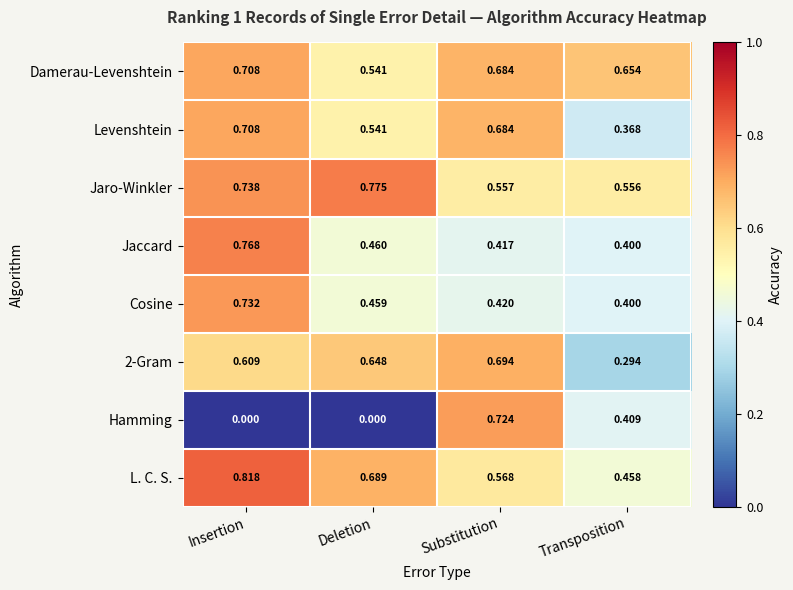

Which category has the highest value across all series?

Insertion